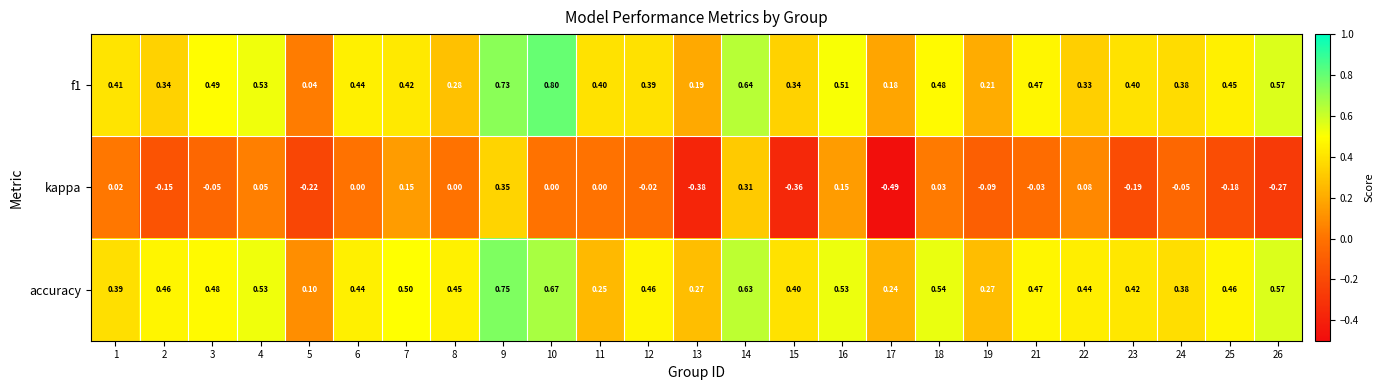

Which category has the highest value across all series?

10